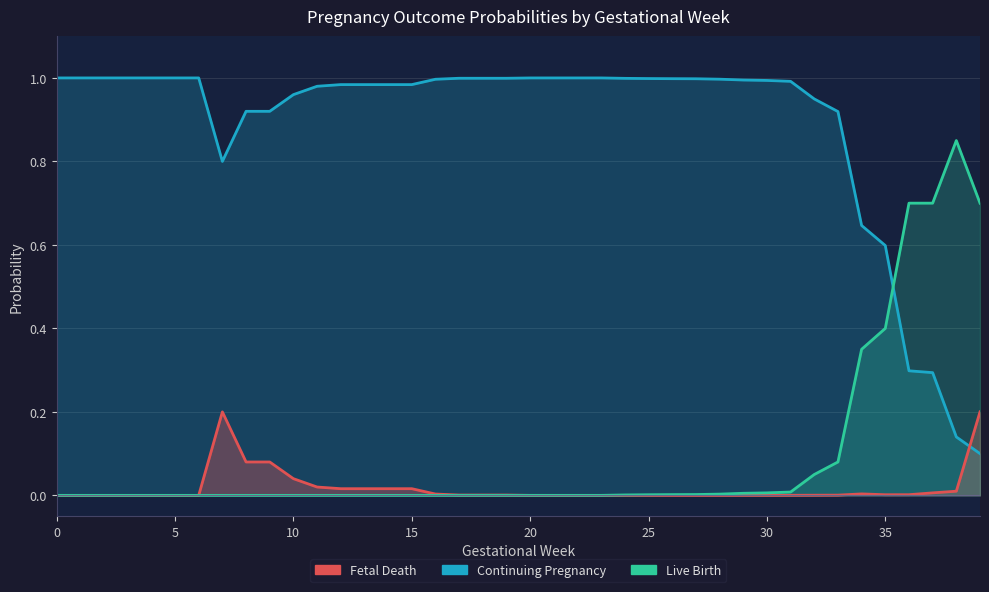

At how many categories does at least one series exceed 0?

40